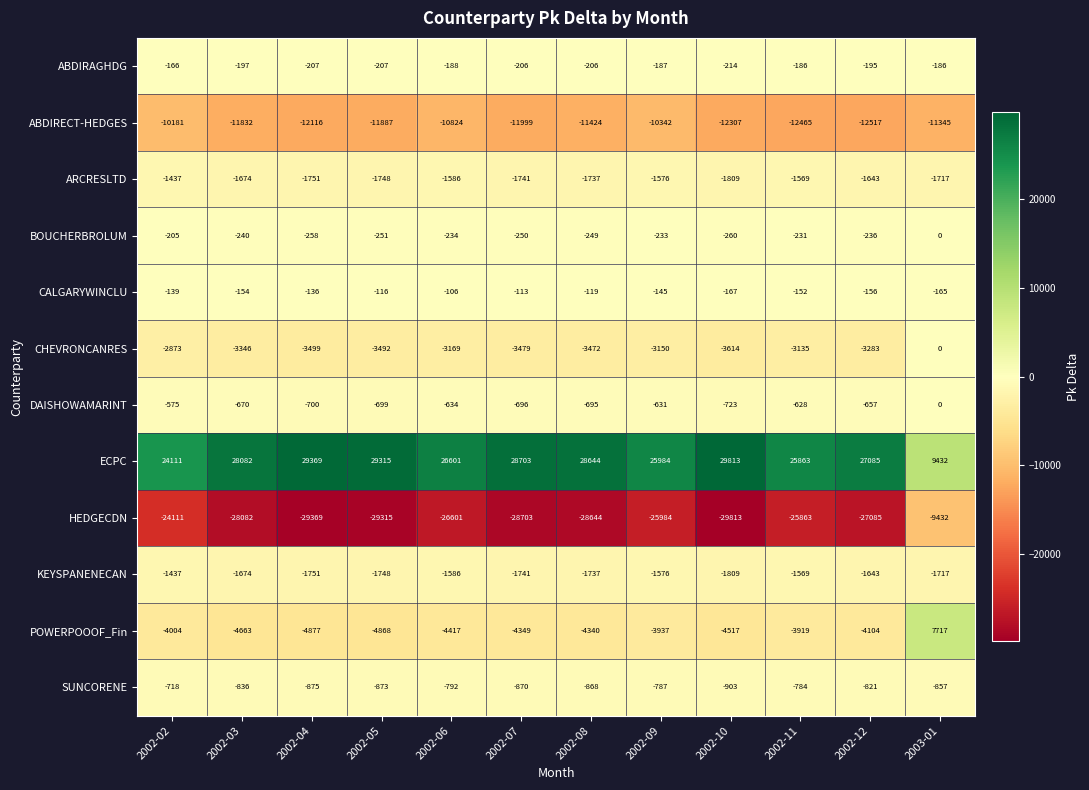

Which category has the highest value in the ARCRESLTD series?

2002-02